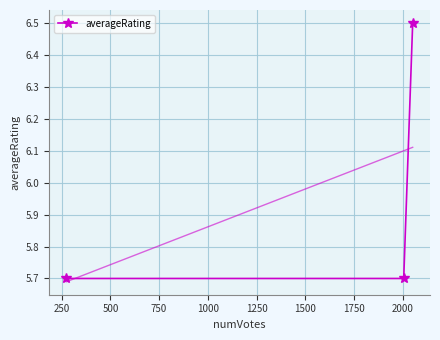

Reading left to right, transcribe all the data shown in this chart.

5.7	5.7	6.5